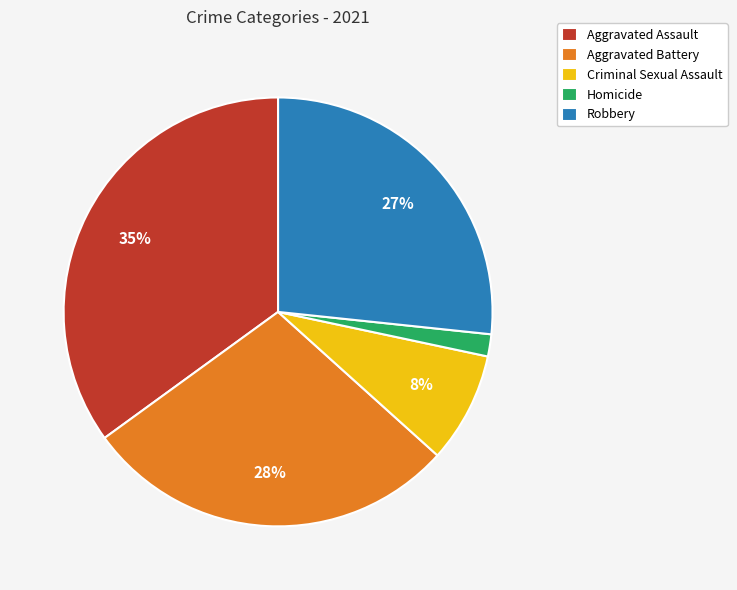

Rank the categories by value from lowest to highest.

Homicide, Criminal Sexual Assault, Robbery, Aggravated Battery, Aggravated Assault